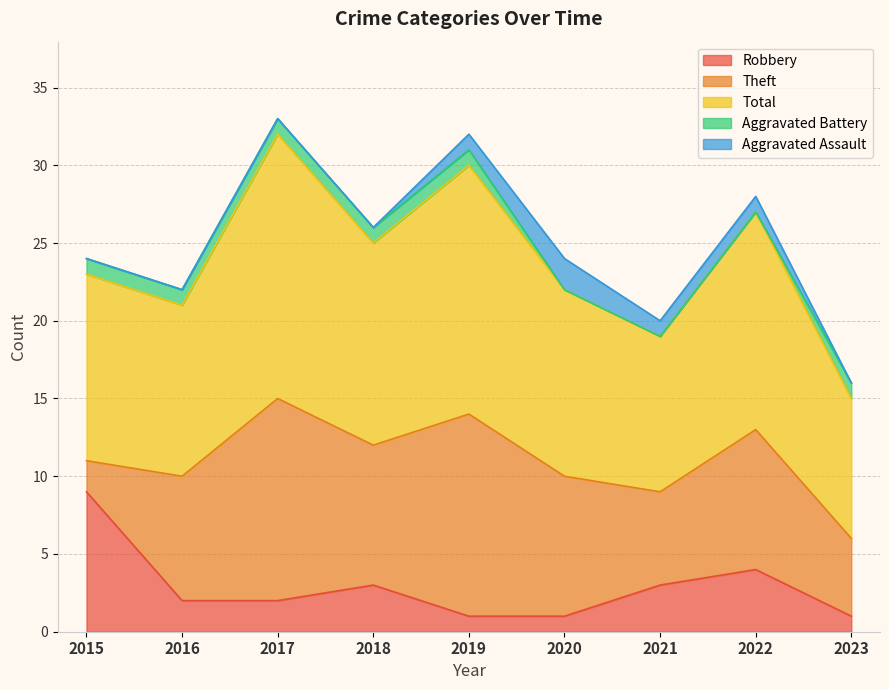

What is the sum of all Total values?

114